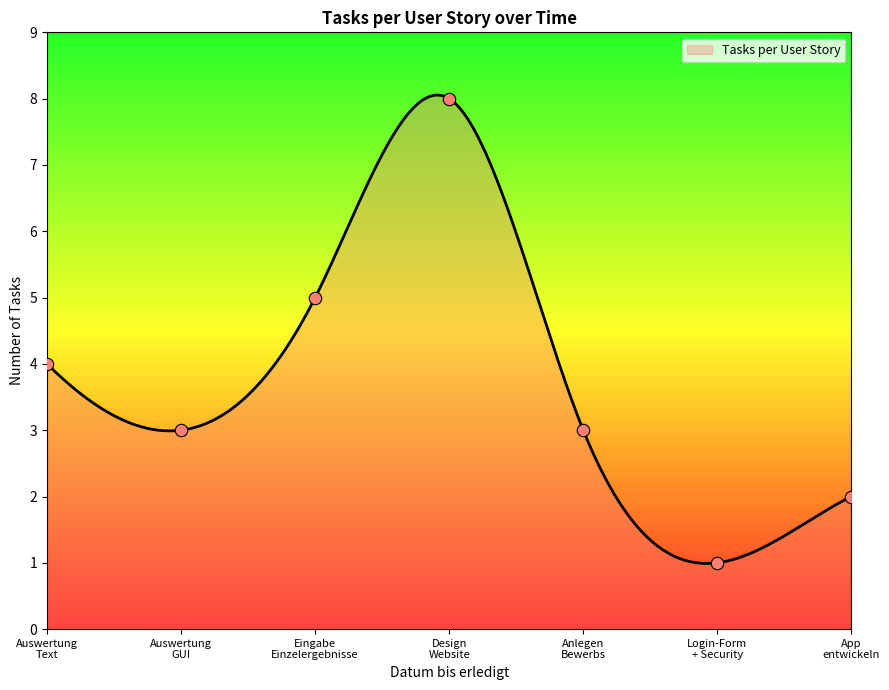

What is the ratio of the value at App entwickeln to the value at Login-Form + Security?

2.0